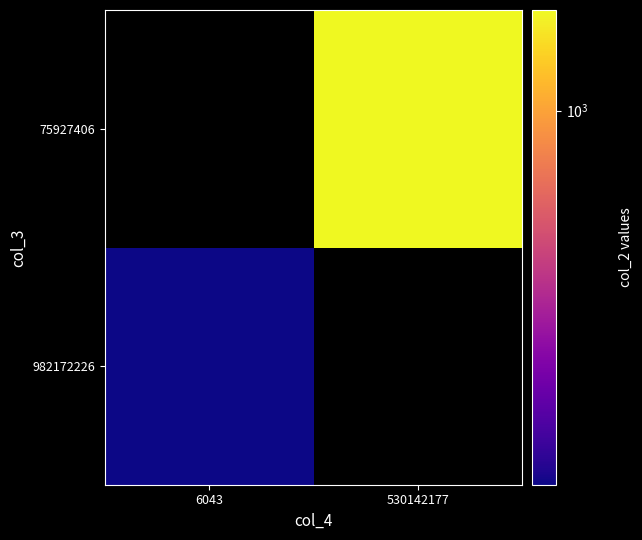

Is it true that 75927406 equals 315.0 at 530142177?

False